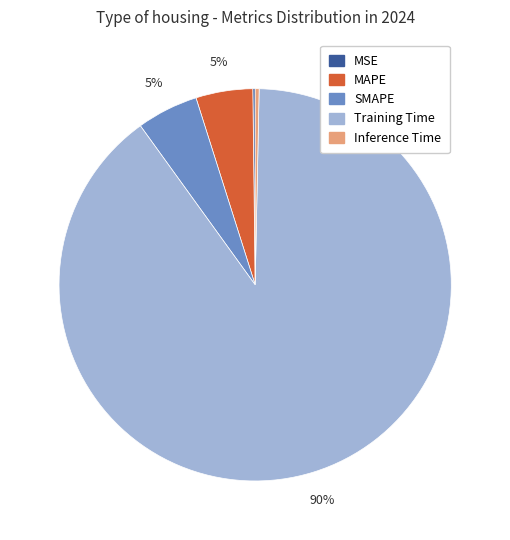

Combined, do SMAPE and Training Time account for over 50%?

Yes